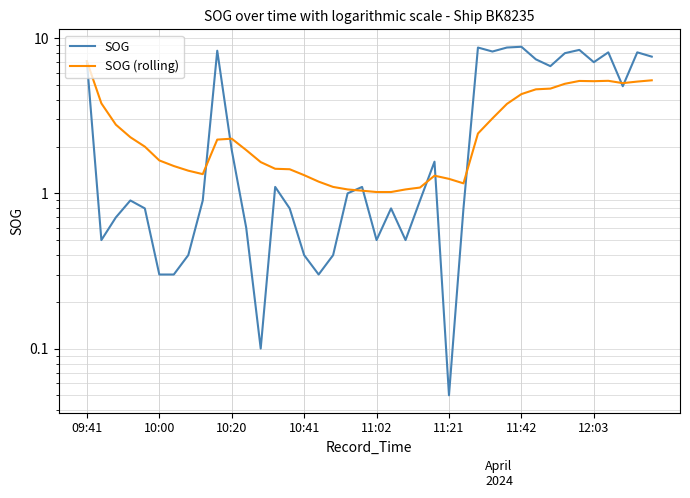

What is the difference between the second highest and minimum values in the SOG (rolling) series?

4.3